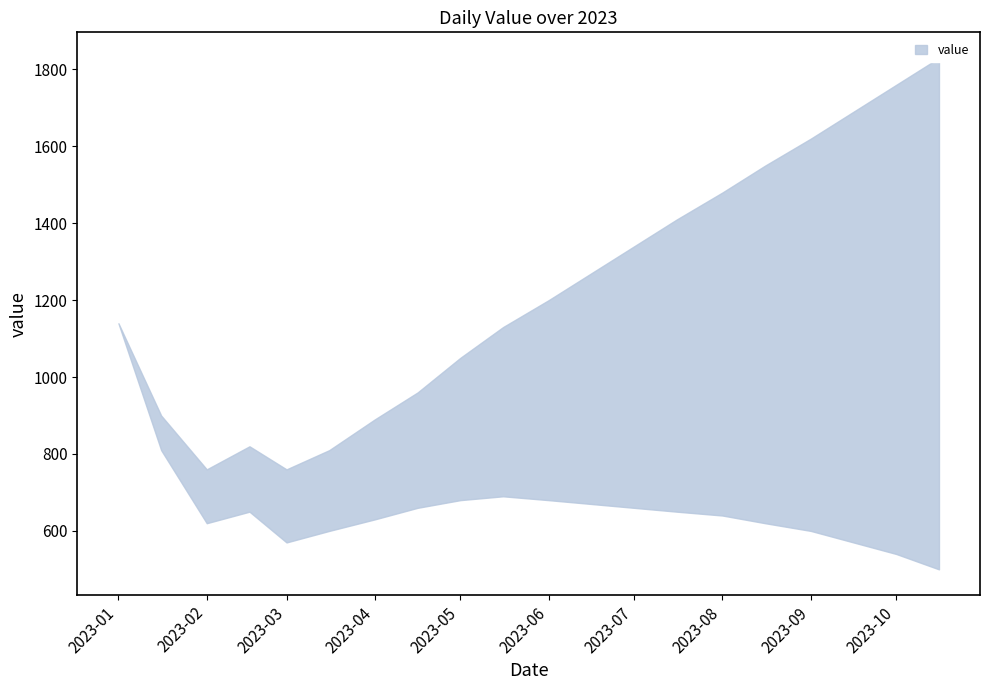

What is the ratio of the value at 2023-07-01 to the value at 2023-08-16?

0.9